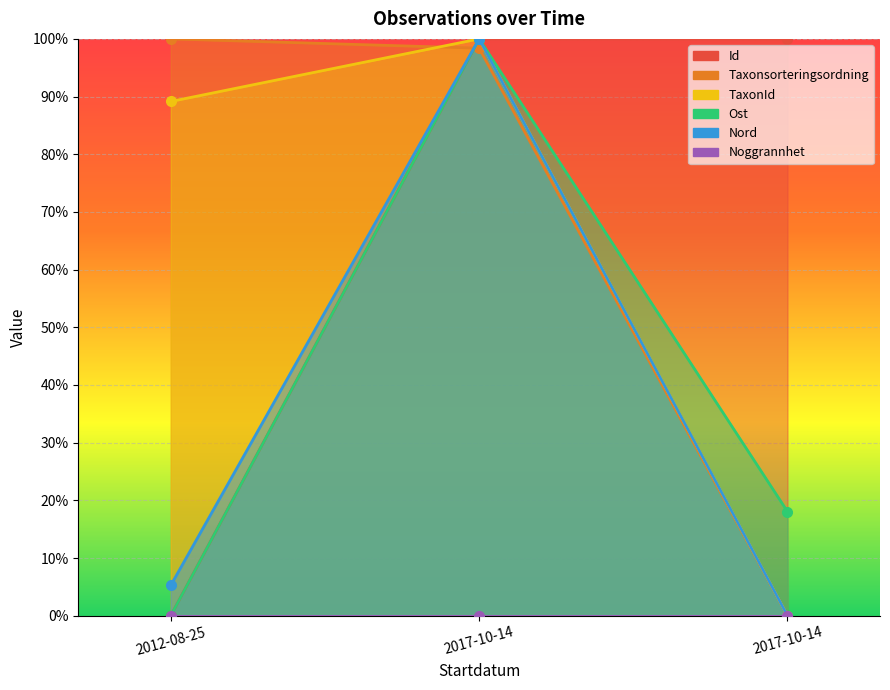

The value of Id at 2017-10-14 is 68.9. True or false?

False